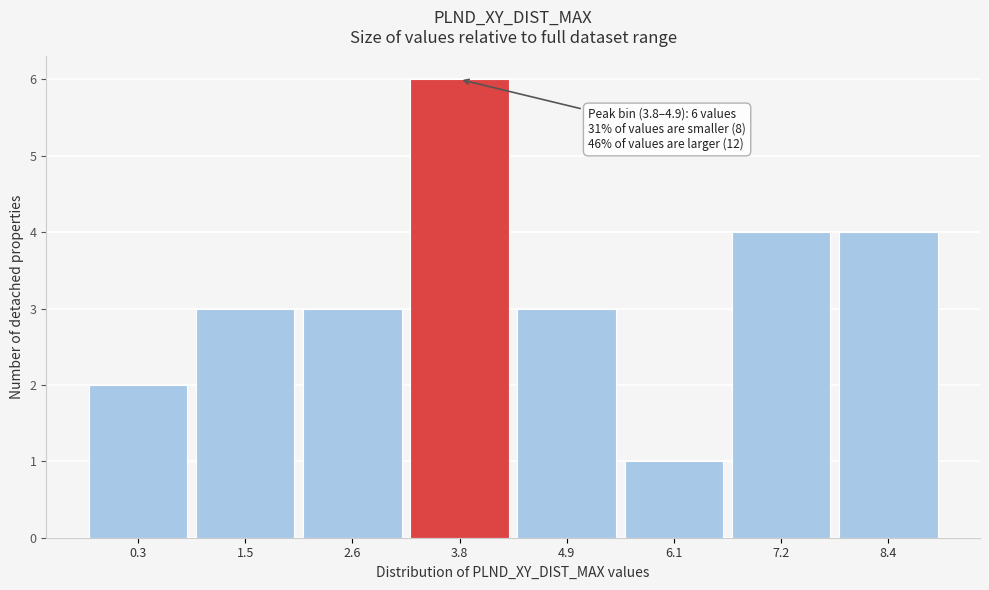

Reading left to right, what are all the values shown in this chart?

2	3	3	6	3	1	4	4